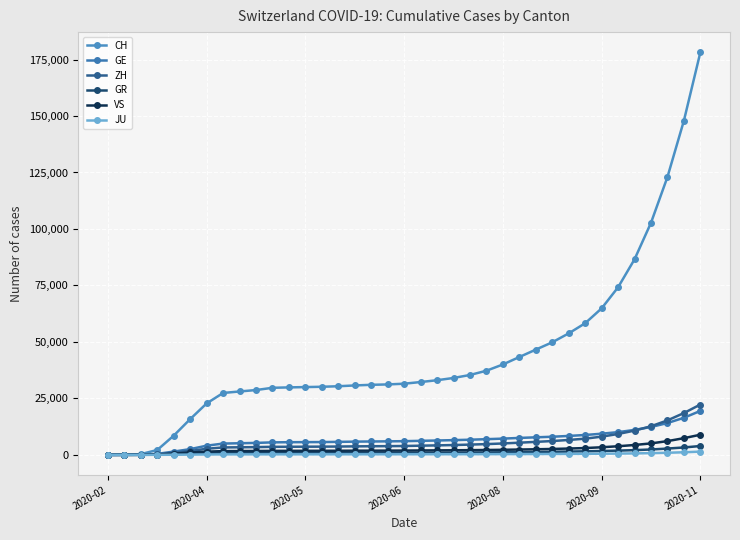

Reading left to right, what are all the values shown in this chart?

CH: 0	36	327	2165	8509	15831	22780	27404	28063	28697	29691	29869	30006	30145	30377	30733	31011	31178	31500	32238	33044	34042	35363	37248	40014	43316	46588	49831	53777	58270	64851	74190	86573	102748	123013	147963	178229
GE: 0	10	45	435	1453	2547	4065	5000	5145	5290	5538	5607	5637	5668	5754	5858	5926	5983	6063	6216	6359	6521	6710	6944	7193	7499	7765	8025	8381	8800	9369	10067	11044	12342	14093	16424	19472
ZH: 0	7	40	250	981	1727	2702	3289	3356	3428	3558	3589	3618	3642	3692	3763	3816	3861	3924	4066	4198	4351	4544	4762	5045	5390	5754	6117	6601	7173	8063	9247	10742	12671	15266	18513	22291
GR: 0	6	18	71	284	519	681	793	813	830	855	862	872	877	892	909	920	929	938	959	979	1004	1036	1079	1136	1208	1285	1376	1474	1576	1710	1885	2092	2382	2790	3278	3919
VS: 0	2	12	115	535	1055	1434	1659	1692	1718	1769	1783	1794	1802	1825	1849	1863	1877	1900	1953	1992	2038	2091	2156	2244	2359	2477	2614	2796	3014	3368	3815	4373	5079	6085	7396	8917
JU: 0	1	5	19	61	127	174	213	218	222	231	234	235	237	241	245	248	252	256	263	270	277	288	301	319	342	366	392	421	456	509	575	651	766	935	1151	1443